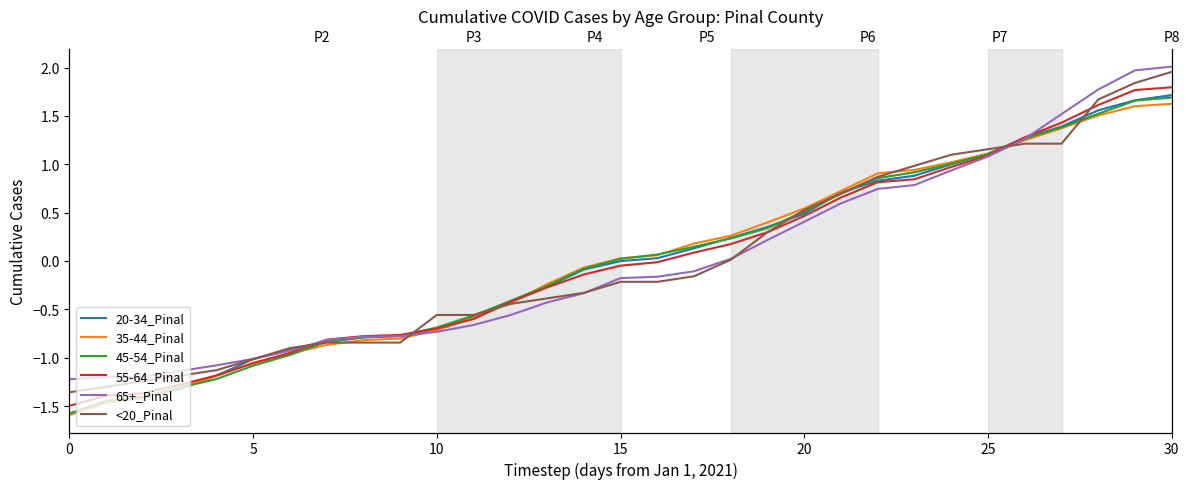

The <20_Pinal series shows -0.9 at 10. True or false?

False